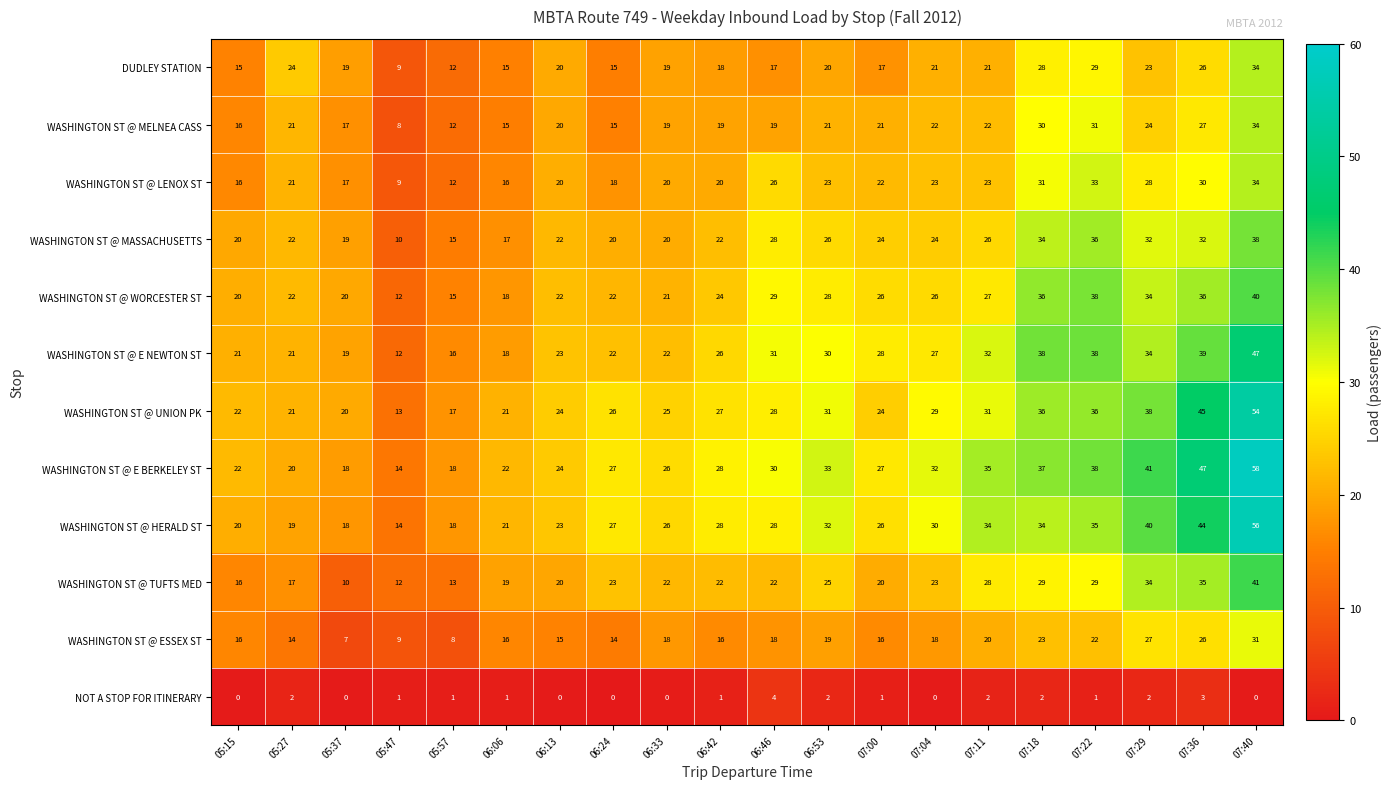

Which series has the largest range (max minus min)?

WASHINGTON ST @ E BERKELEY ST